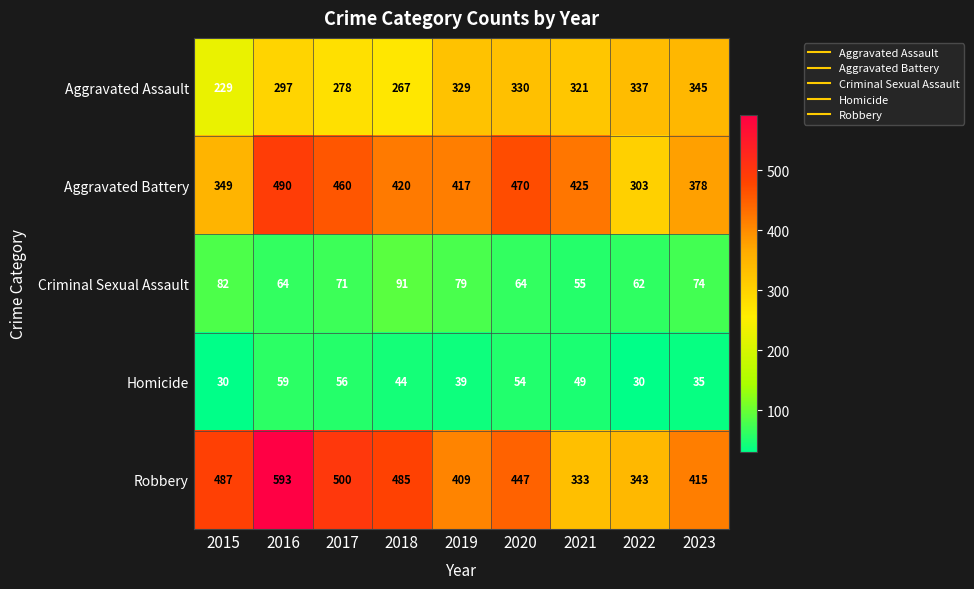

Rank the series by their maximum value, from lowest to highest.

Homicide, Criminal Sexual Assault, Aggravated Assault, Aggravated Battery, Robbery